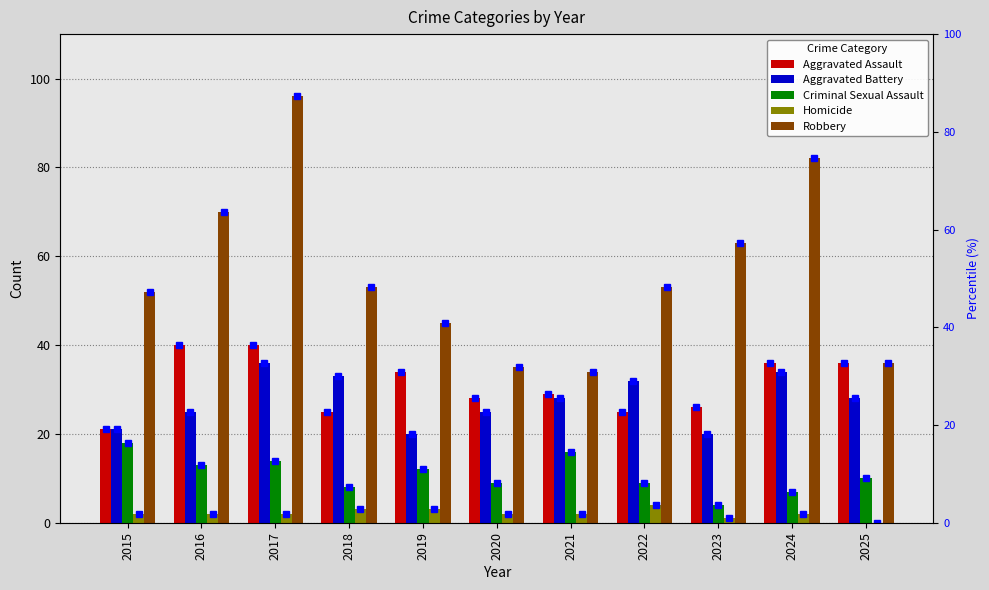

How many categories are shown in the chart?

11